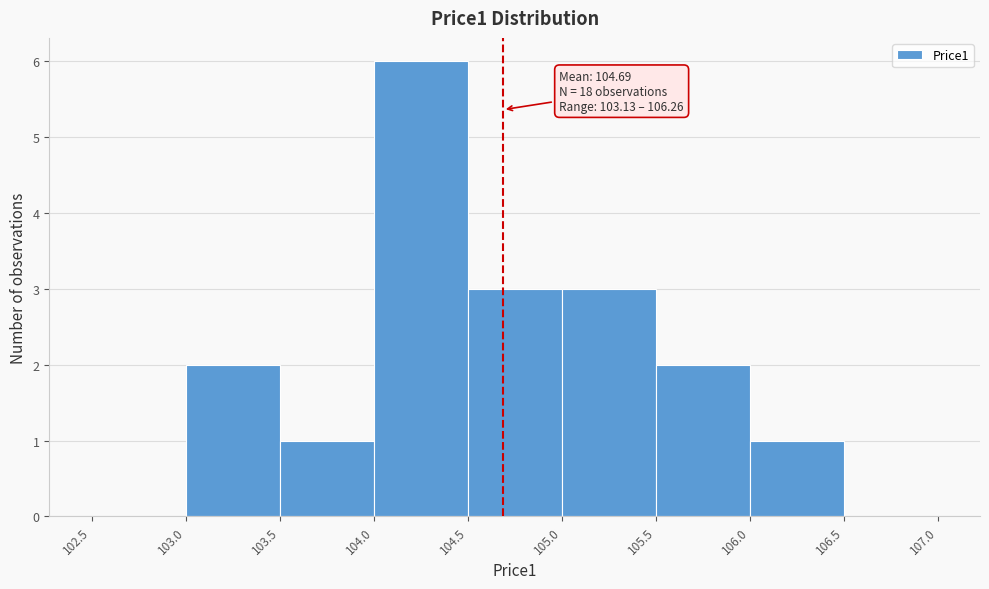

Which range on the x-axis has the tallest bar?

104.0 to 104.5